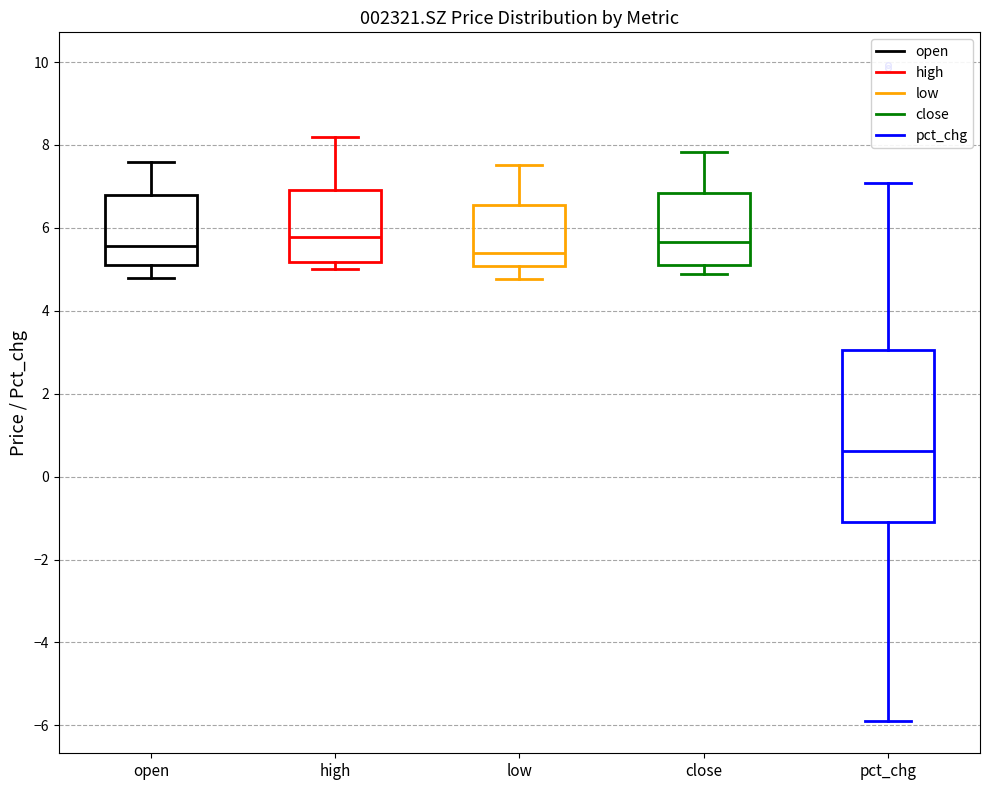

Where does the lower whisker of the box for open end on the y-axis? The values are not printed on the chart, so give them approximately, as read against the axis.

4.8